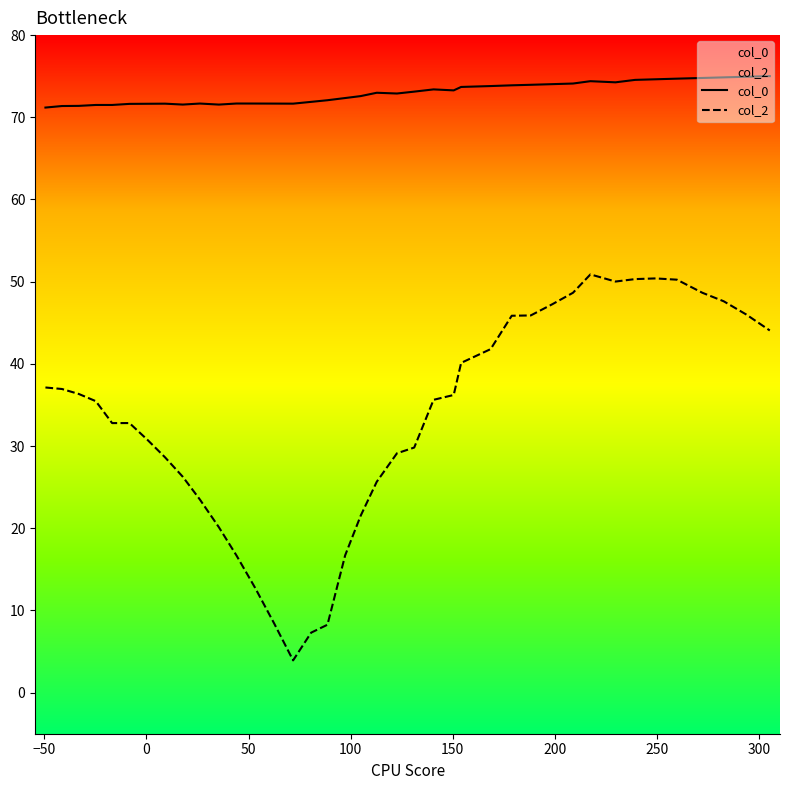

What is the sum of all col_2 values?

1300.4